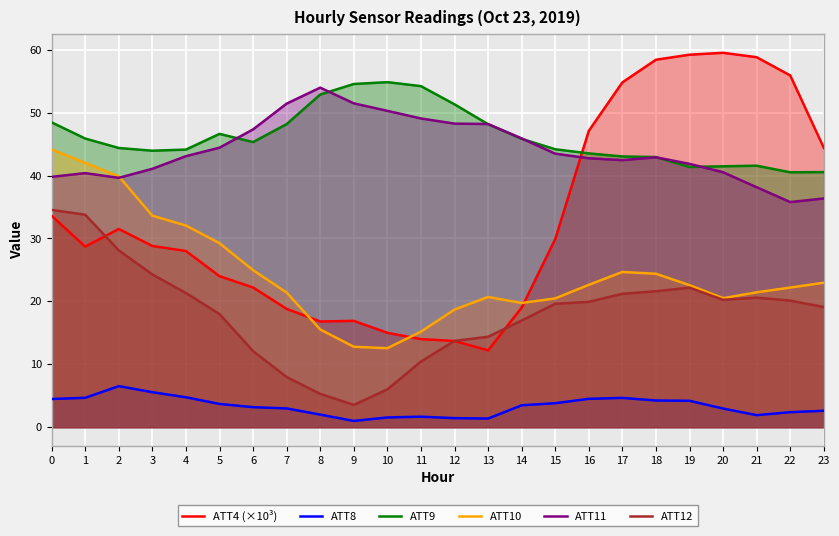

What is the sum of the ATT11 values at 16 and 1?

83.1